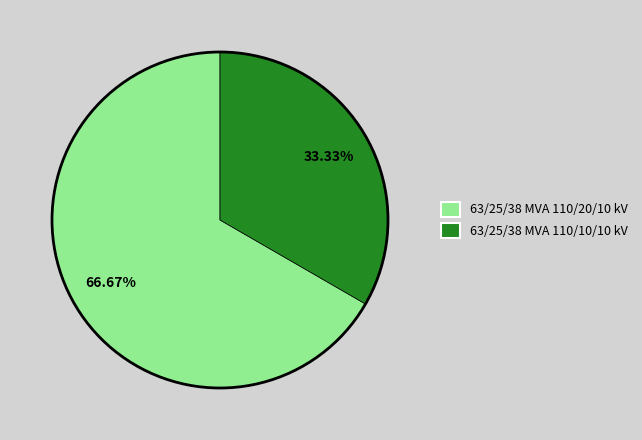

What percentage is the 63/25/38 MVA 110/20/10 kV slice, to the nearest percent?

67%